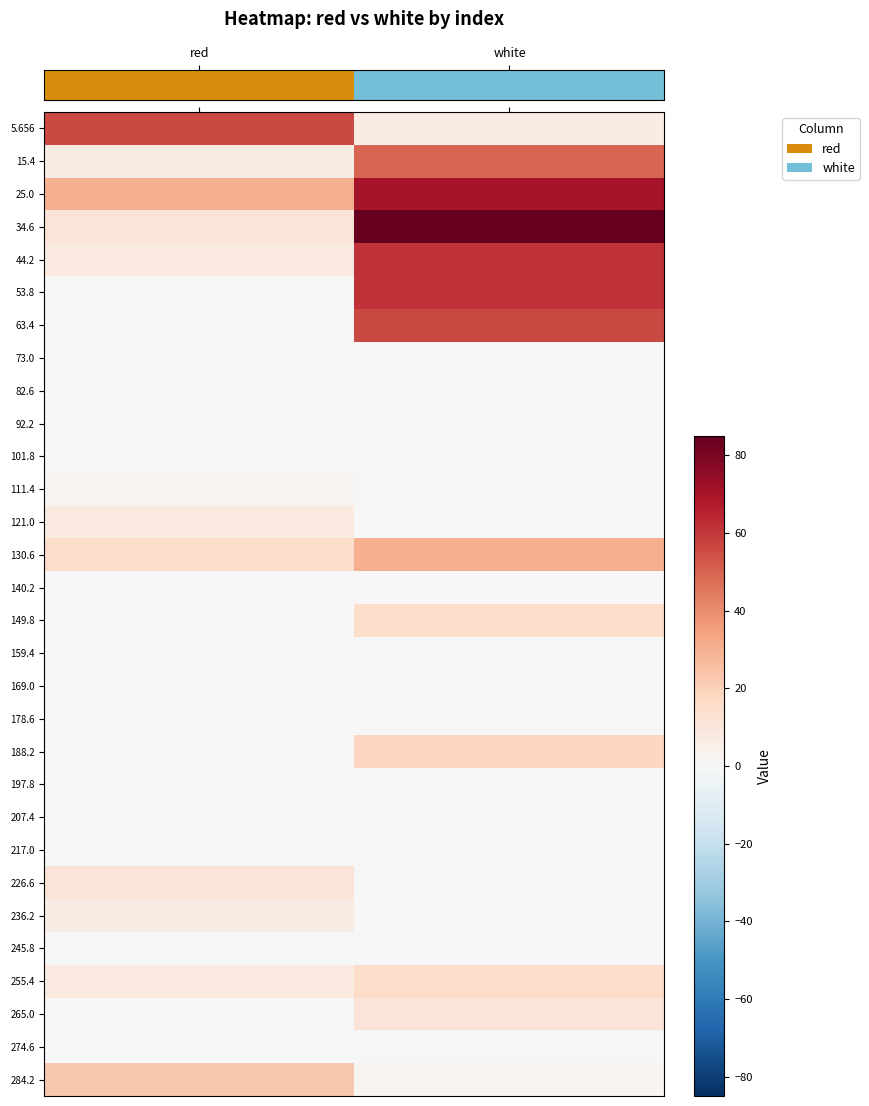

Reading left to right, extract all data points from this chart.

5.656: red=56.3	white=6.2
15.4: red=6.2	white=49.2
25.0: red=30.1	white=70.7
34.6: red=11.0	white=85.0
44.2: red=8.6	white=61.1
53.8: red=0.0	white=61.1
63.4: red=0.0	white=56.3
73.0: red=0.0	white=0.0
82.6: red=0.0	white=0.0
92.2: red=0.0	white=0.0
101.8: red=0.0	white=0.0
111.4: red=1.4	white=0.0
121.0: red=8.6	white=0.0
130.6: red=15.8	white=30.1
140.2: red=0.0	white=0.0
149.8: red=0.0	white=15.8
159.4: red=0.0	white=0.0
169.0: red=0.0	white=0.0
178.6: red=0.0	white=0.0
188.2: red=0.0	white=18.1
197.8: red=0.0	white=0.0
207.4: red=0.0	white=0.0
217.0: red=0.0	white=0.0
226.6: red=11.0	white=0.0
236.2: red=6.2	white=0.0
245.8: red=0.0	white=0.0
255.4: red=8.6	white=15.8
265.0: red=0.0	white=11.0
274.6: red=0.0	white=0.0
284.2: red=22.9	white=1.4